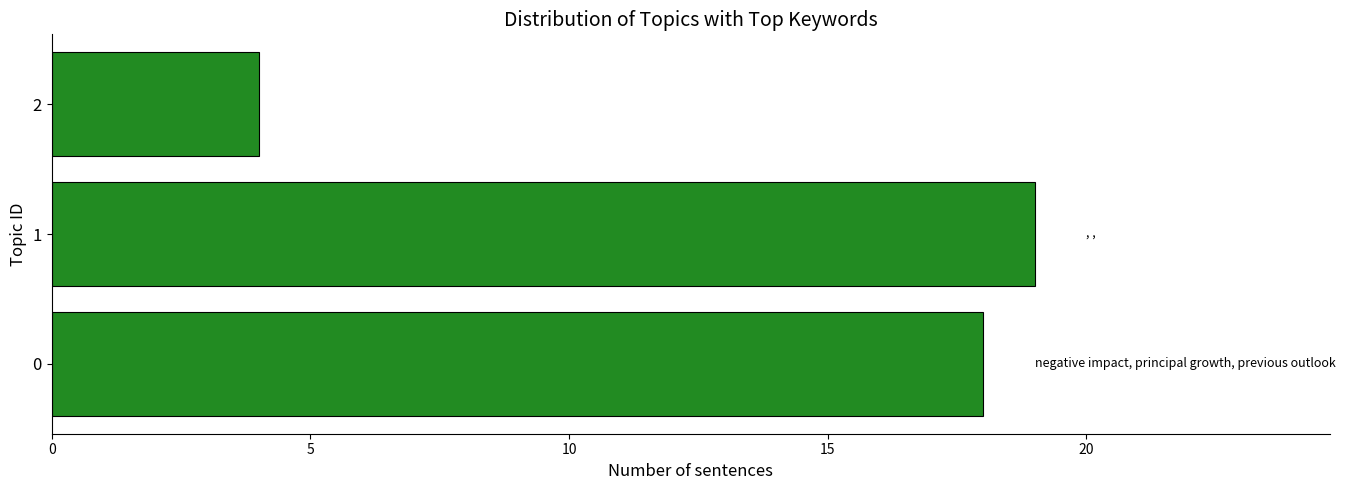

What is the ratio of the value at 0 to the value at 1?

0.9